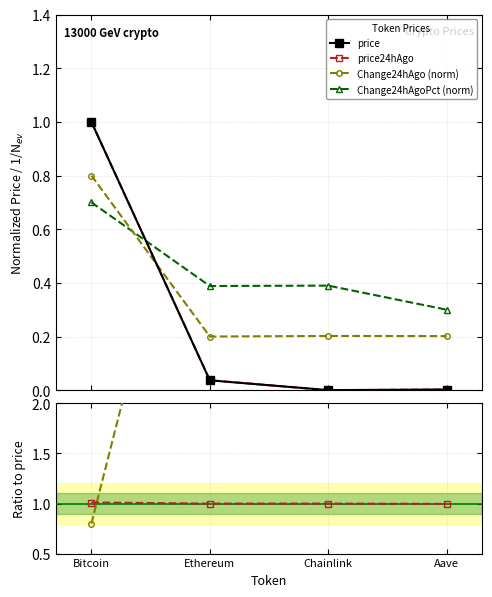

How many data points in Ratio change(norm)/price are less than 82?

2